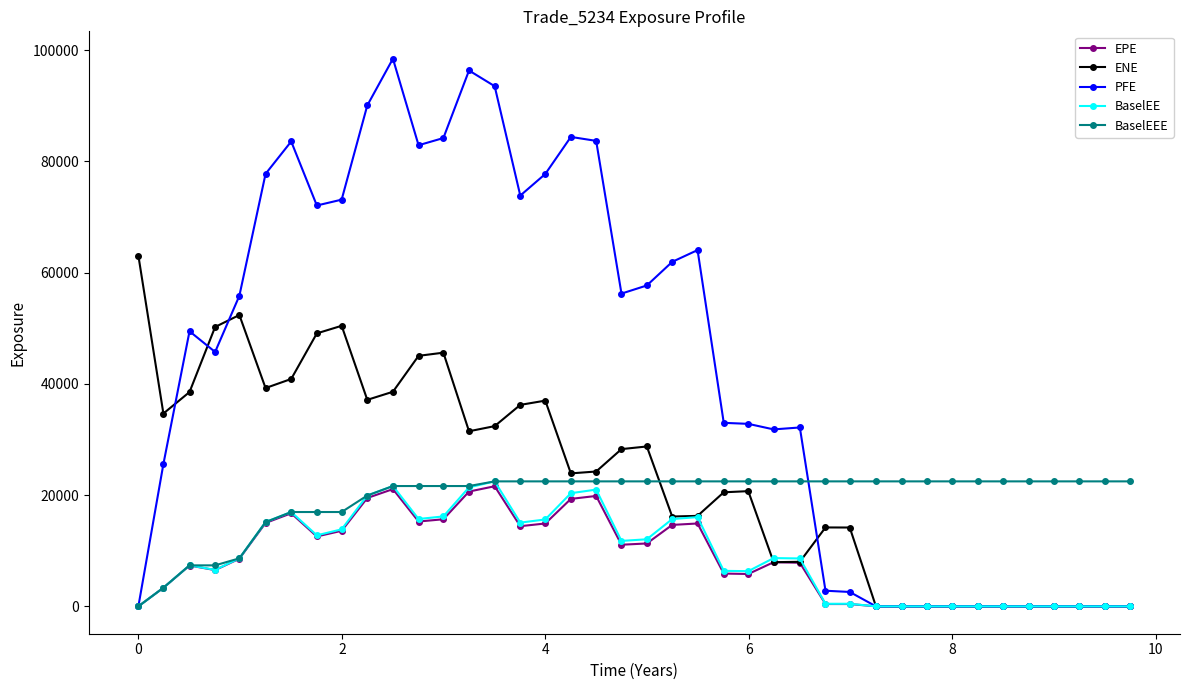

Which series has the largest range (max minus min)?

PFE